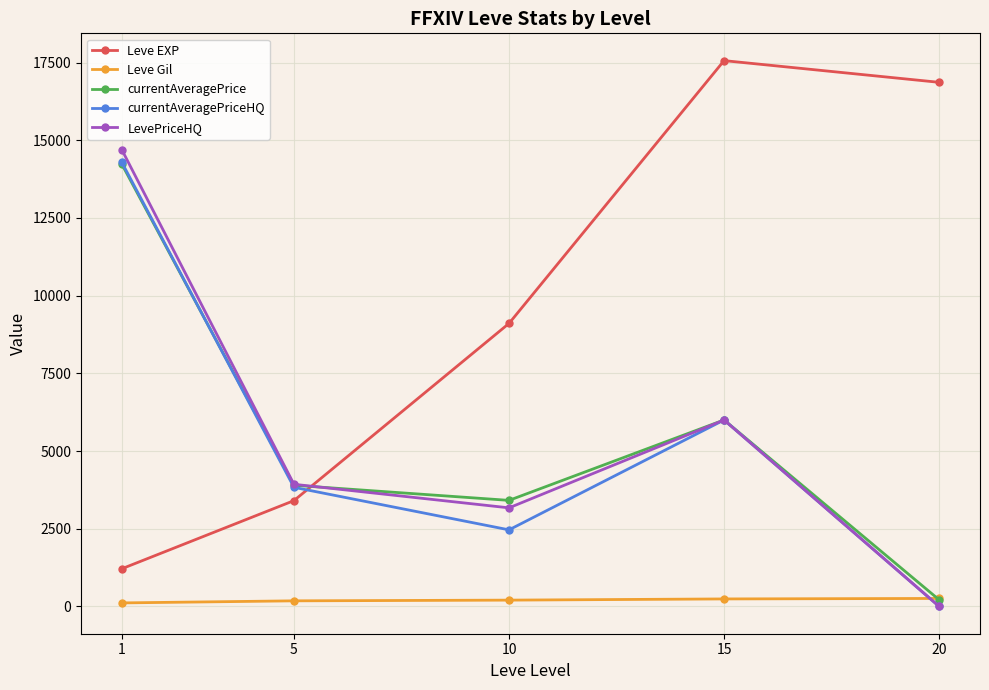

What is the greatest value displayed?

17563.3